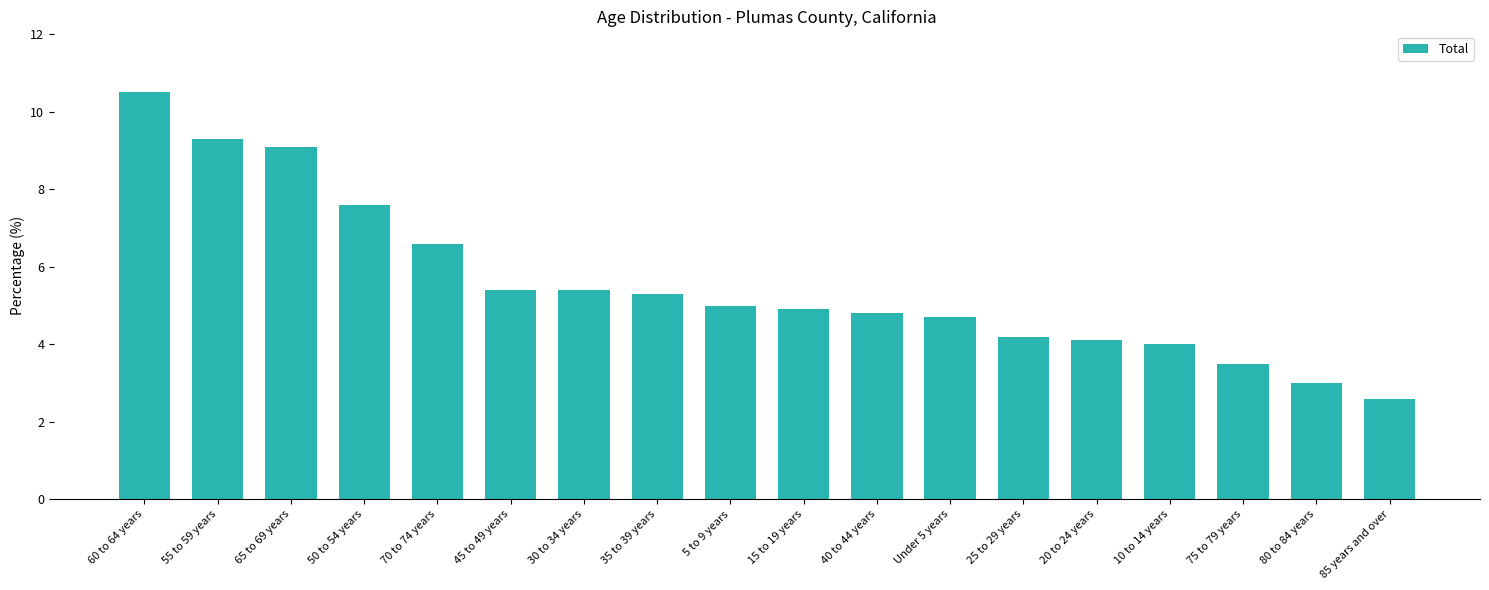

What is the smallest value displayed?

2.6